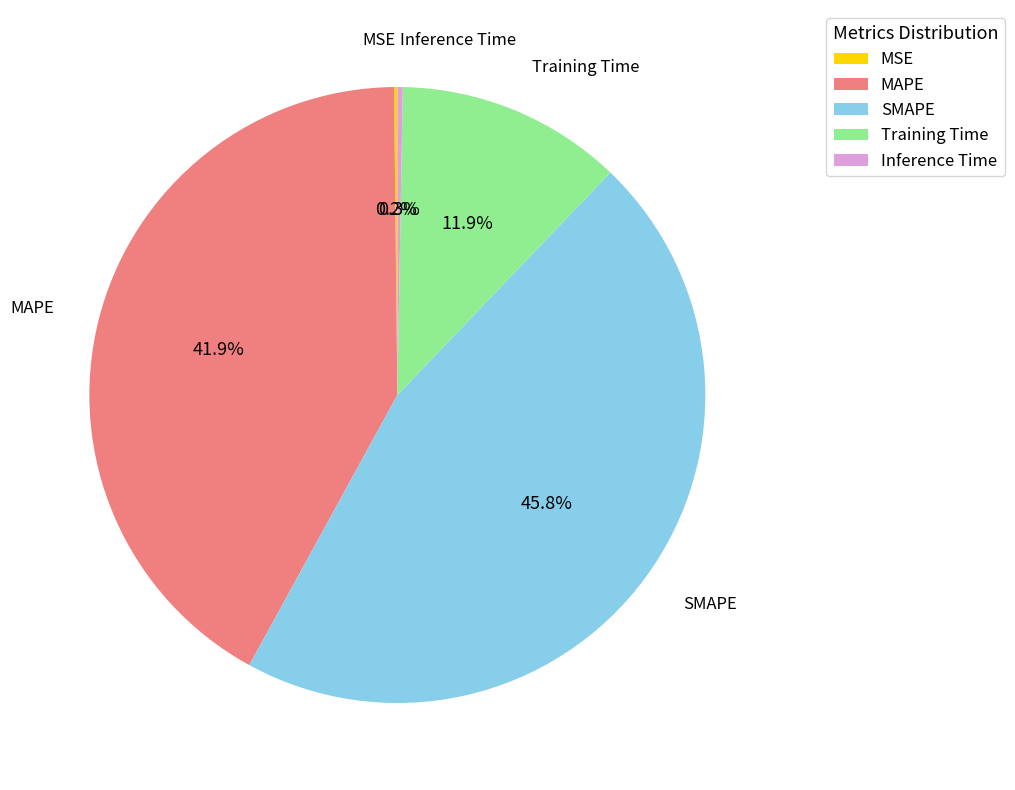

What percentage is NOT represented by Training Time?

88.1%